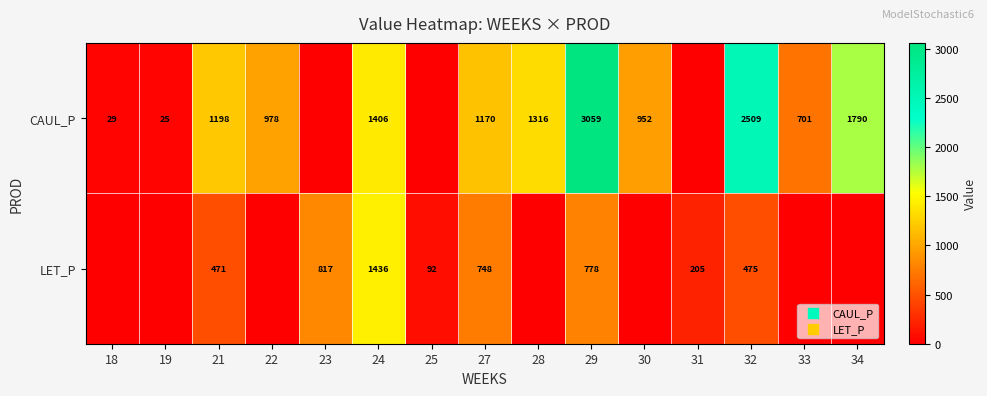

Is the value of LET_P at 21 greater than the value of CAUL_P at 24?

No